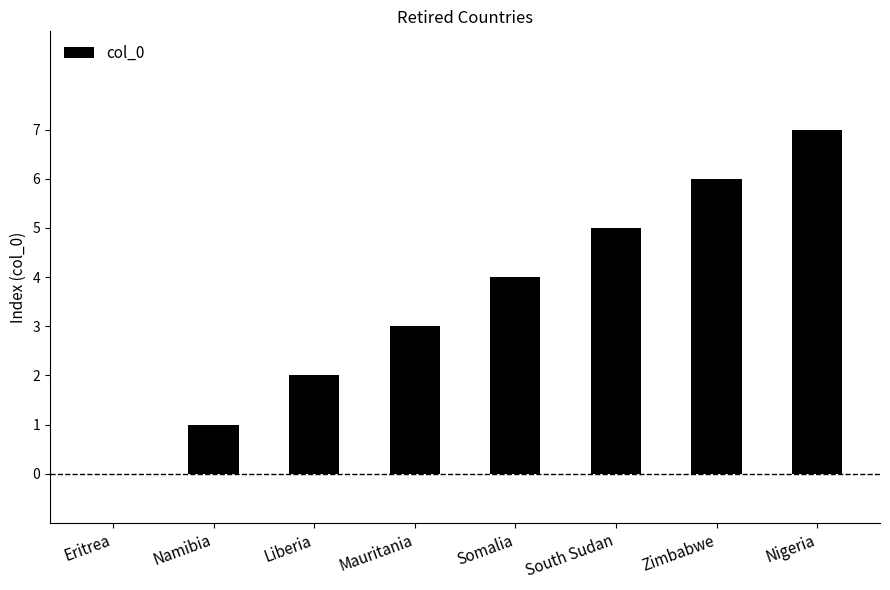

What is the approximate value at South Sudan?

5